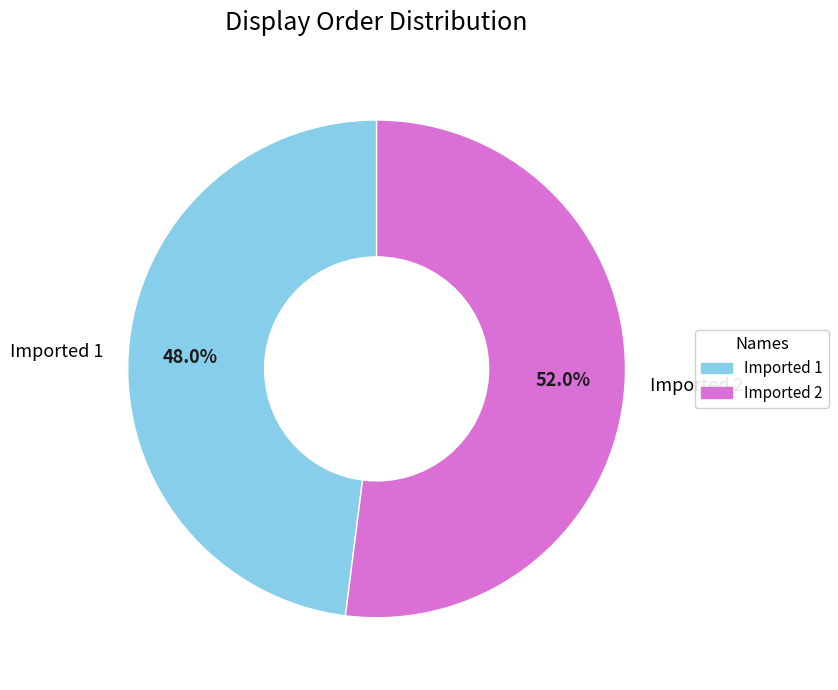

To the nearest percent, what is the combined percentage of Imported 1 and Imported 2?

100%